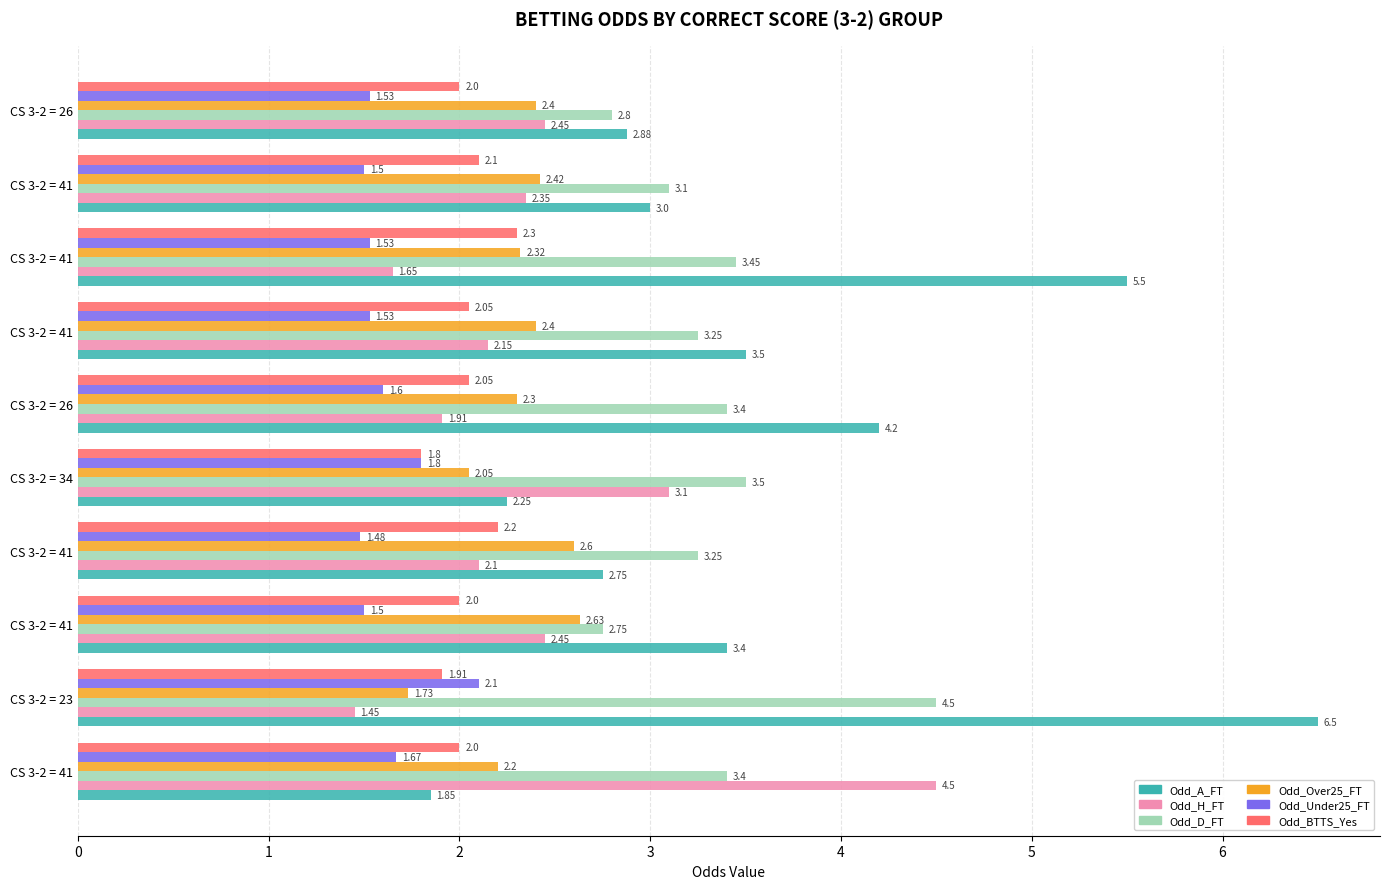

What are all the series names shown in the legend?

Odd_A_FT, Odd_H_FT, Odd_D_FT, Odd_Over25_FT, Odd_Under25_FT, Odd_BTTS_Yes